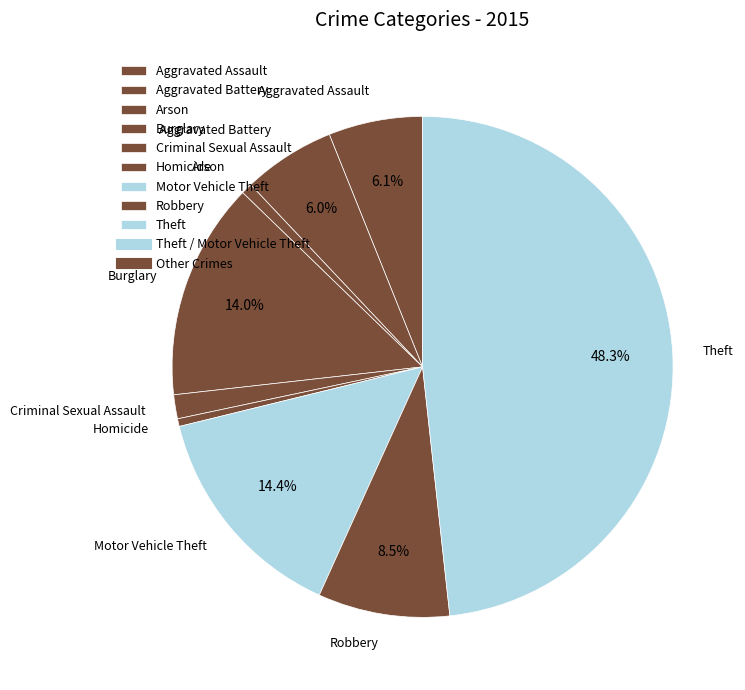

To the nearest percent, what is the difference between the largest and smallest slice percentages?

48%